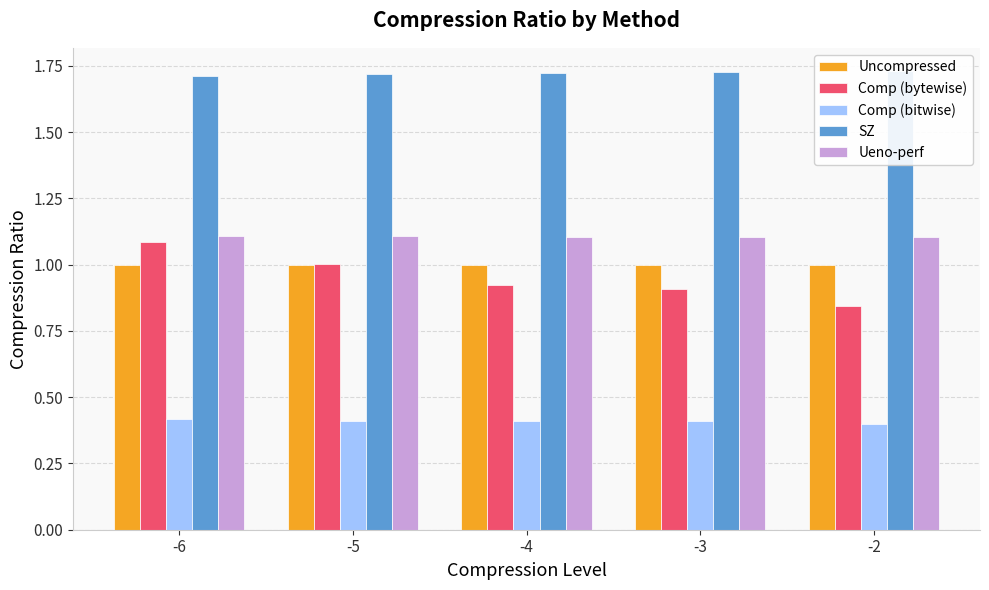

The Comp (bytewise) series shows 1.1 at -6. True or false?

True